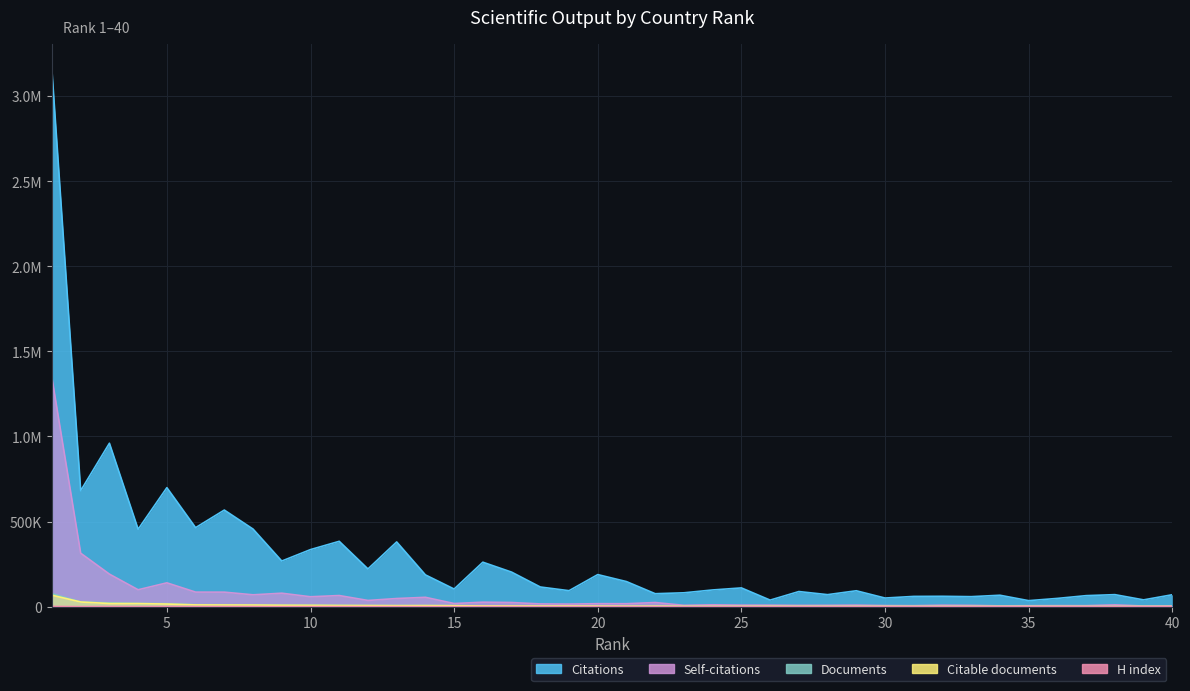

Is it true that Documents equals 5556 at 20?

False